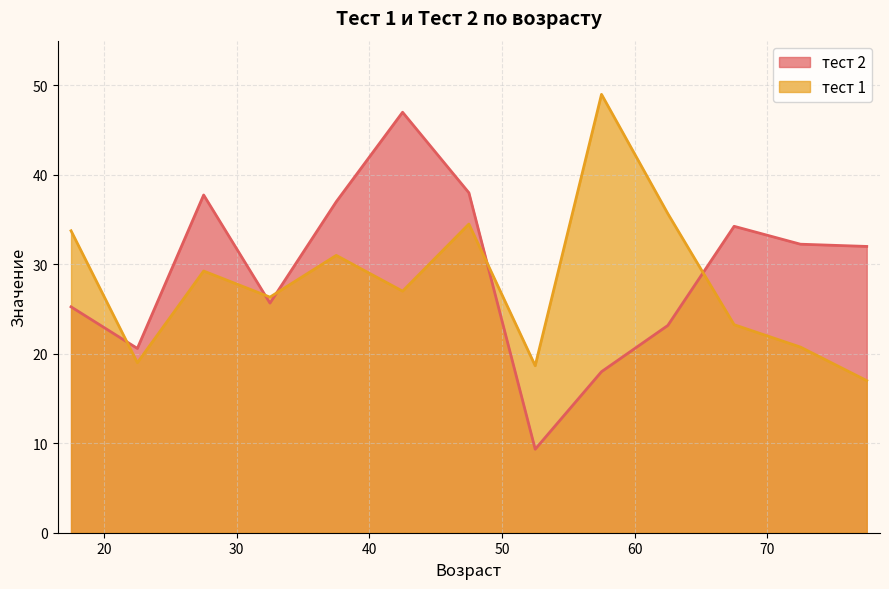

What is the difference between the maximum and minimum values in the тест 2 series?

37.7